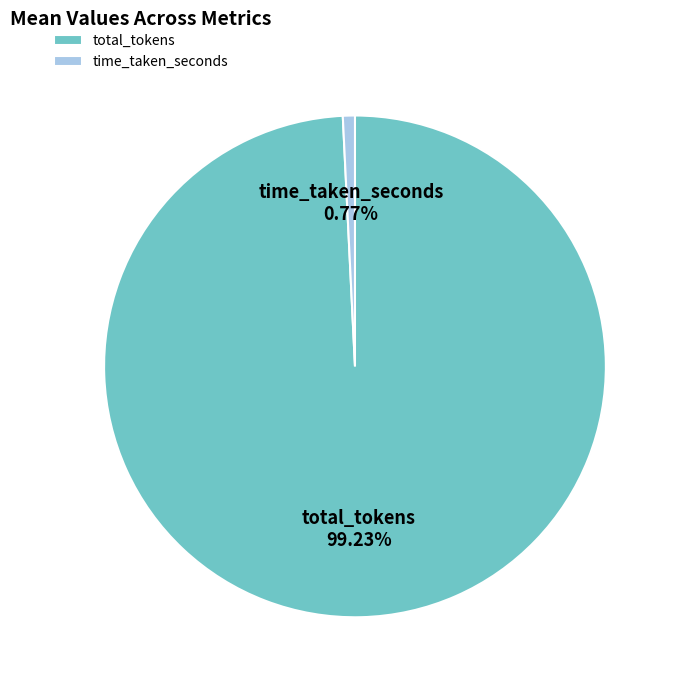

To the nearest percent, what is the difference between the largest and smallest slice percentages?

98%